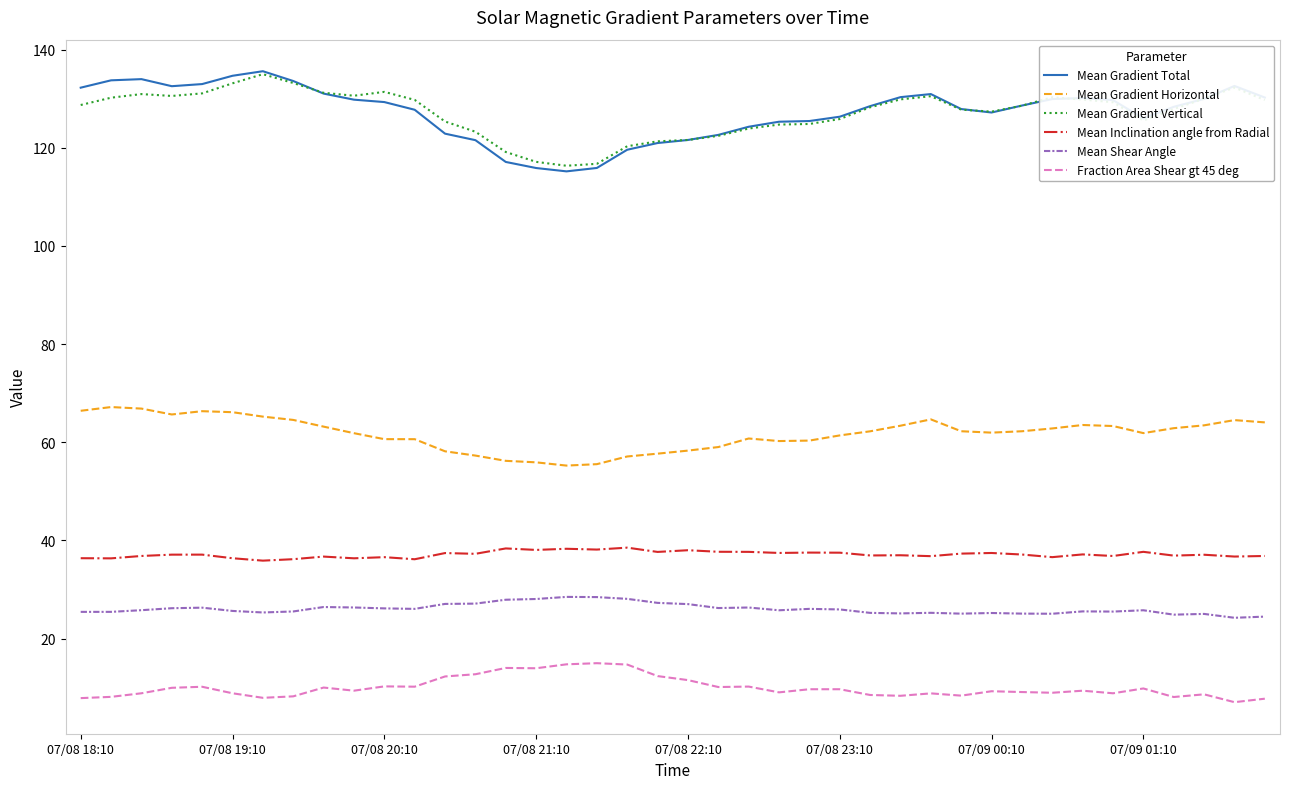

What is the average value of the Mean Gradient Horizontal series?

61.8